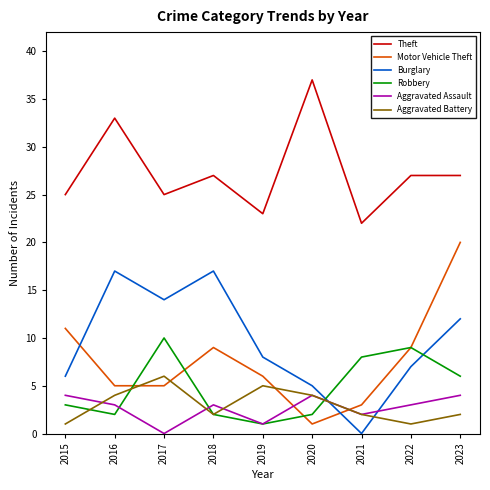

Is the value of Aggravated Battery at 2017 greater than the value of Theft at 2017?

No